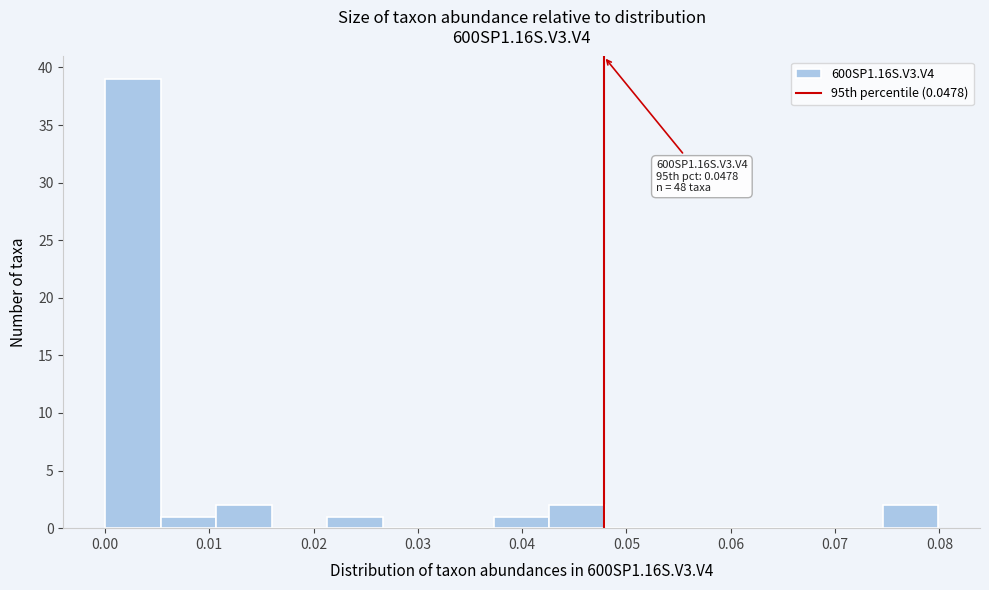

Which range on the x-axis has the tallest bar?

0.000 to 0.005